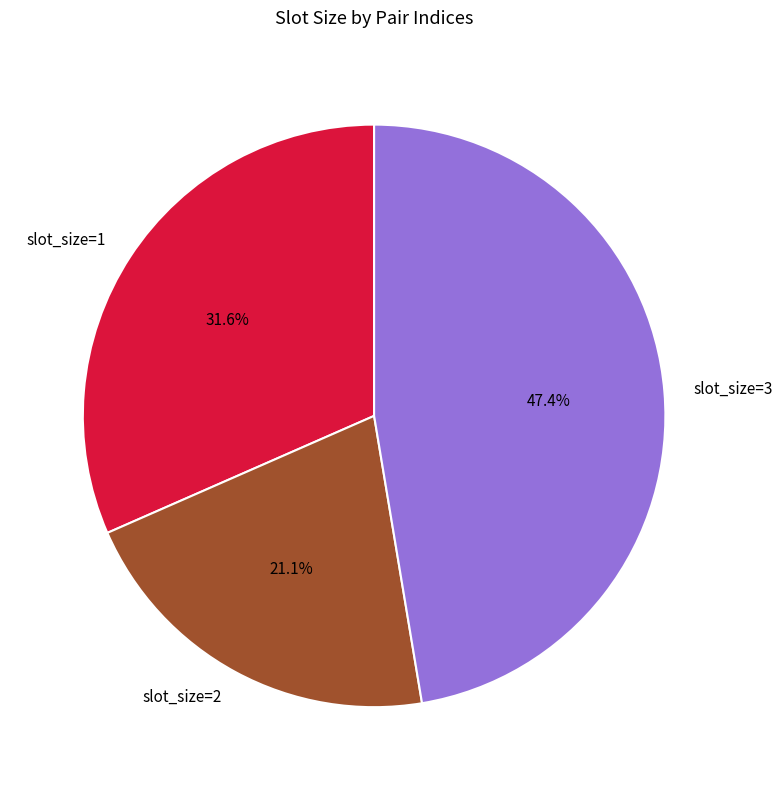

Is there any slice that represents more than half of the pie?

No